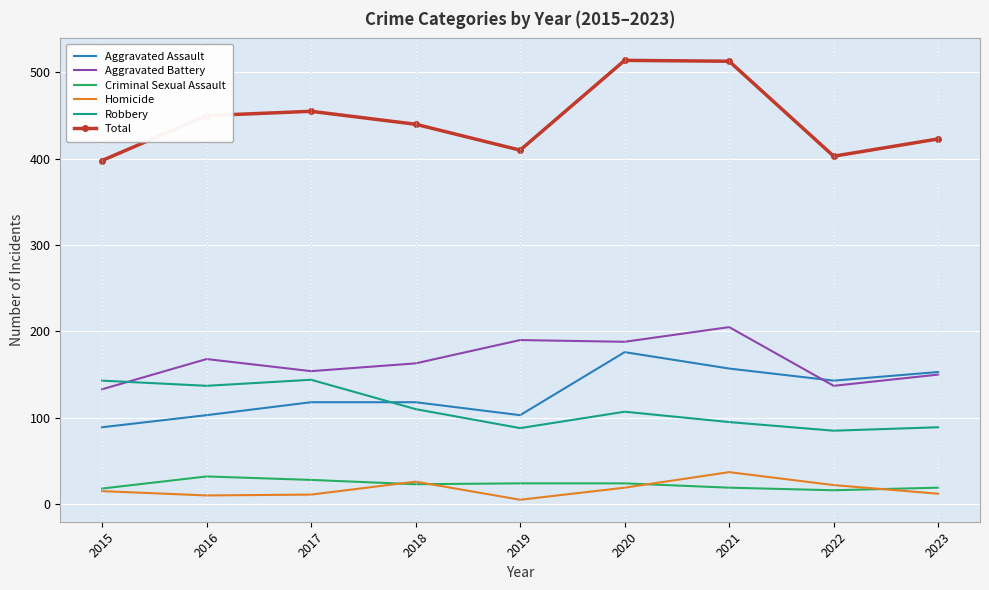

What is the sum of the Total values at 2019 and 2020?

924